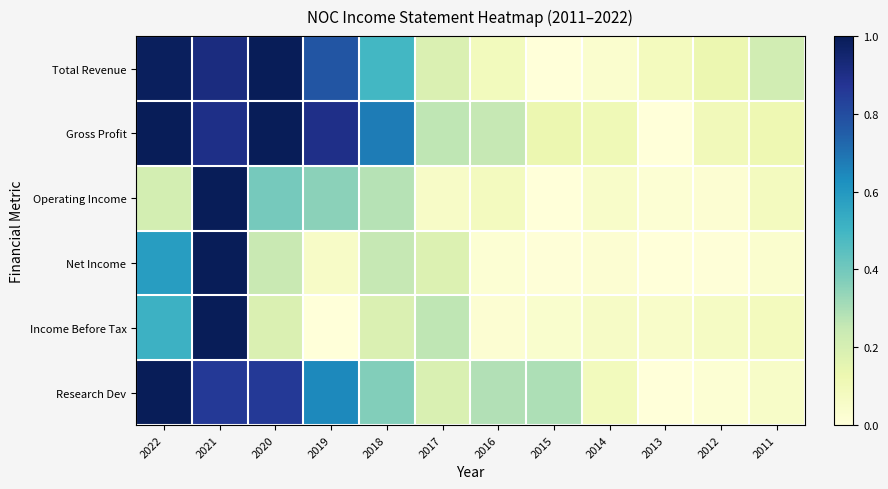

Between 2018 and 2014, which series saw the biggest shift?

Gross Profit